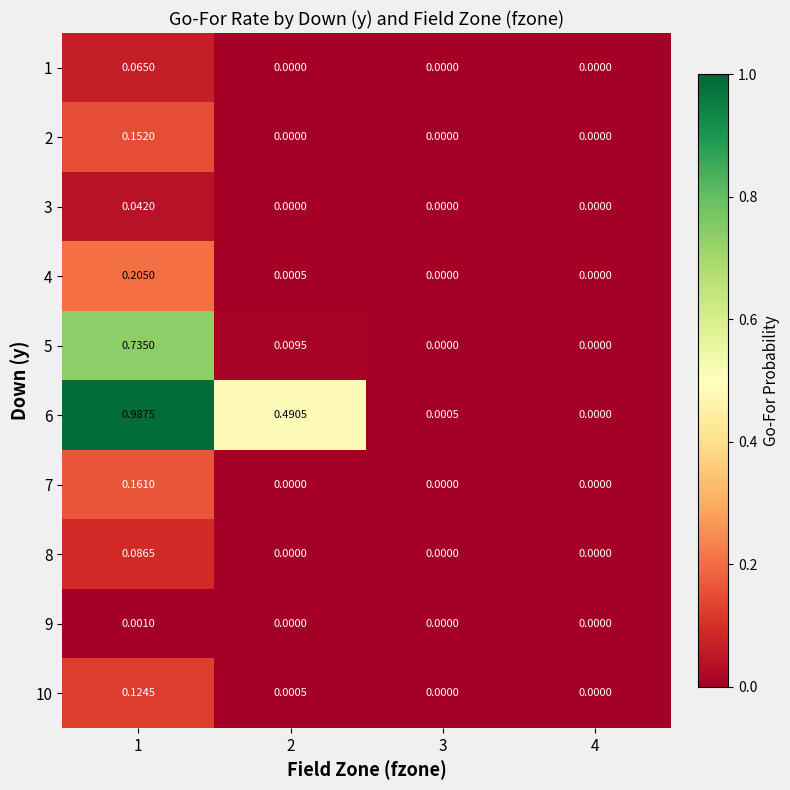

Which series has the largest total across all categories?

6